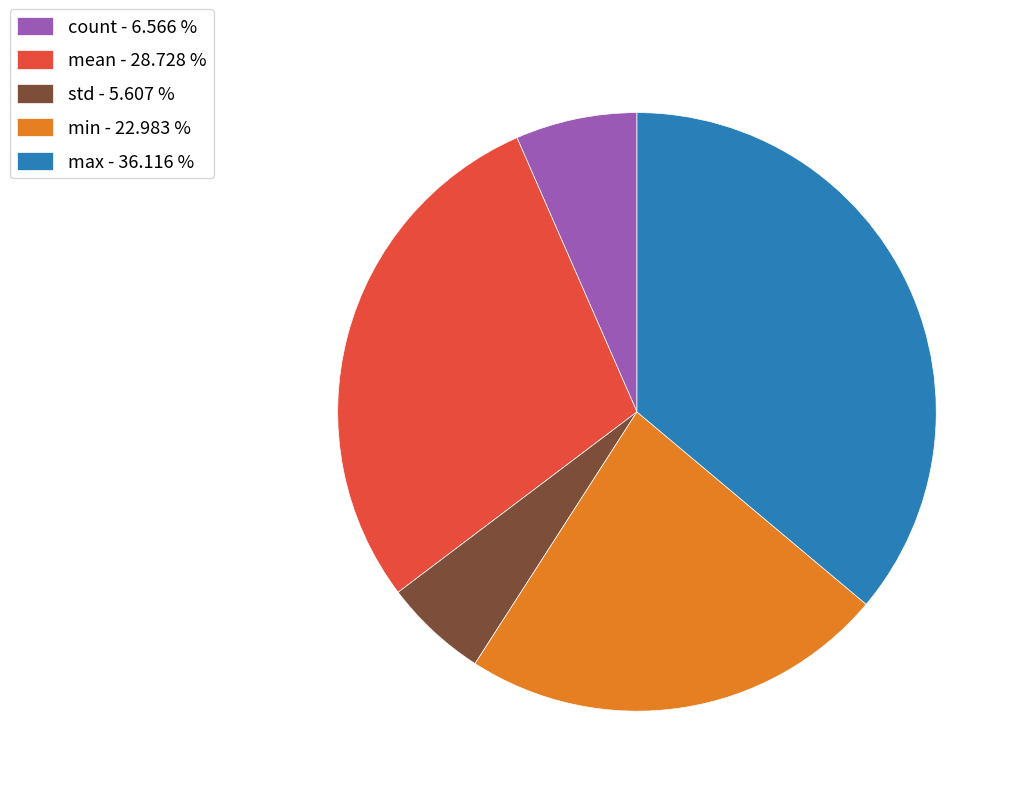

Which category has the biggest portion of the pie?

max